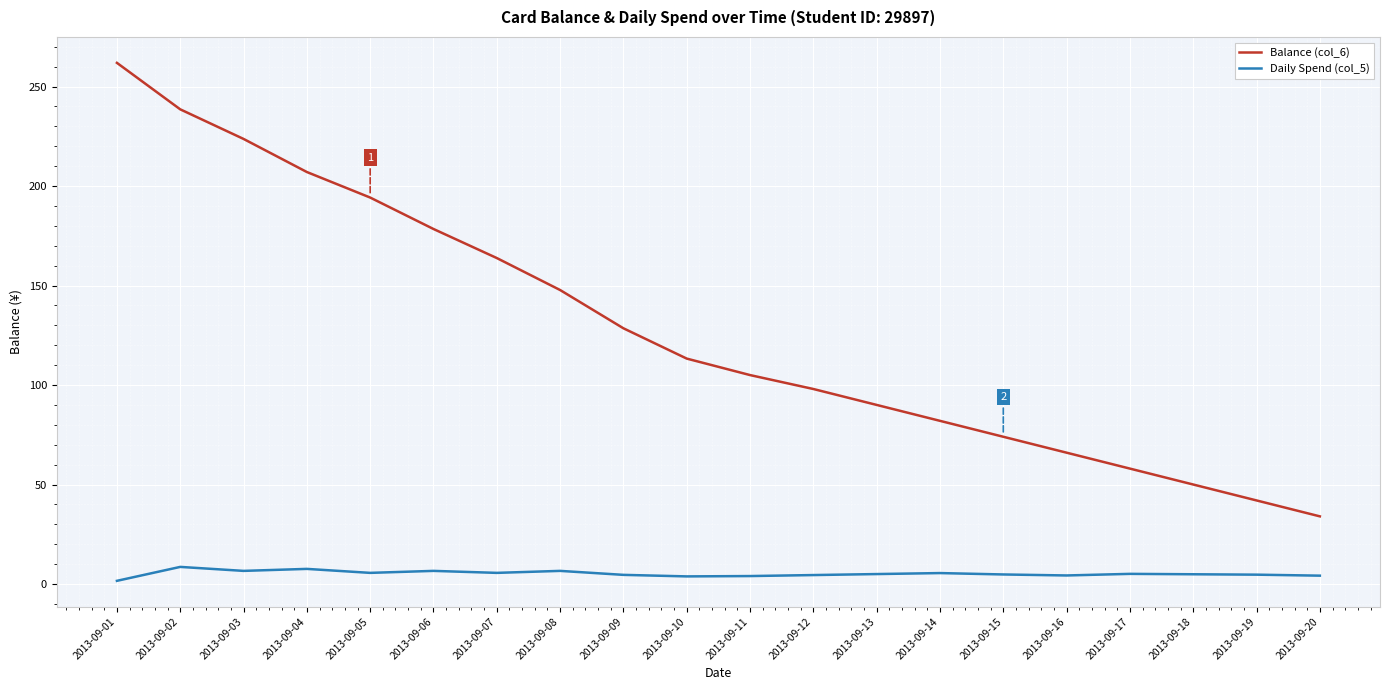

What is the approximate value of Balance (col_6) at 2013-09-17?

58.0